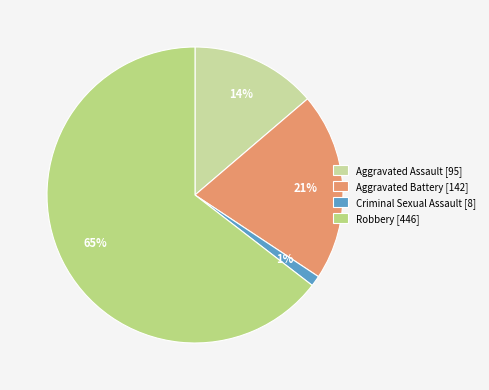

Is the sum of Criminal Sexual Assault and Robbery greater than half?

Yes